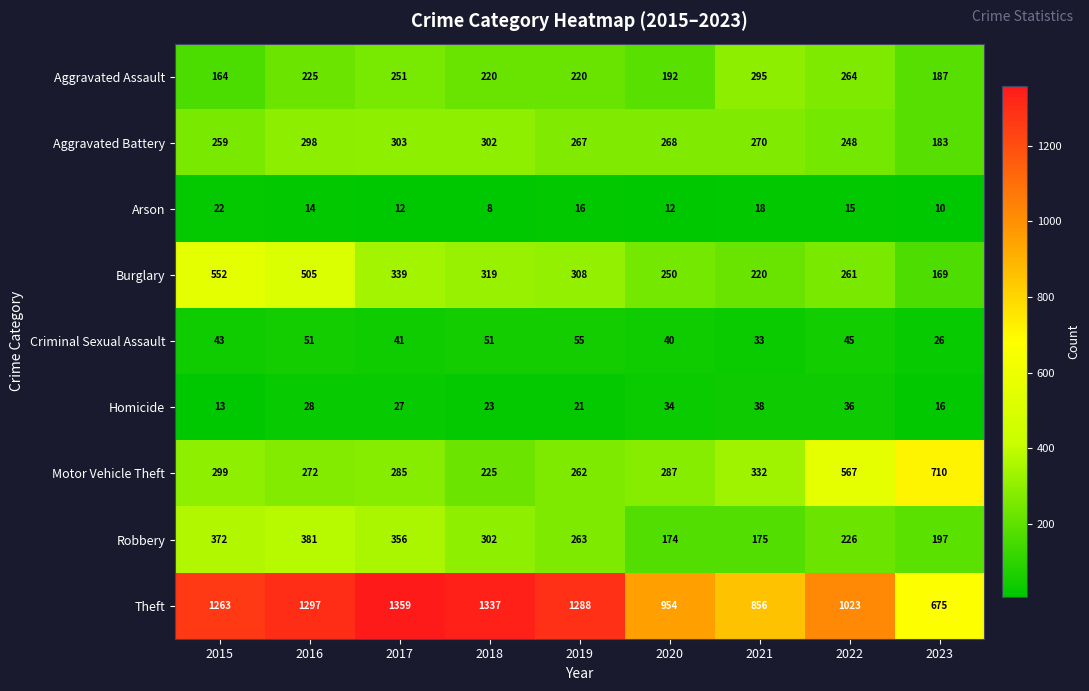

Count the number of data series in this chart.

9